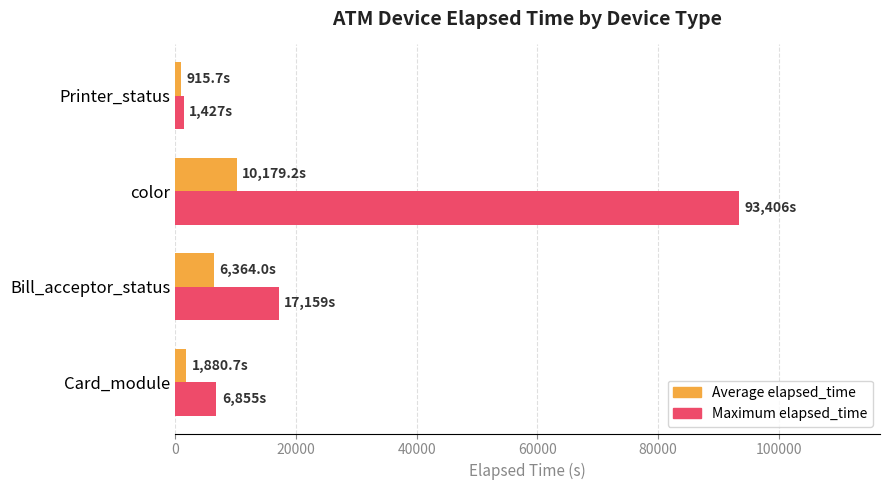

Which series has the largest total across all categories?

Maximum elapsed_time